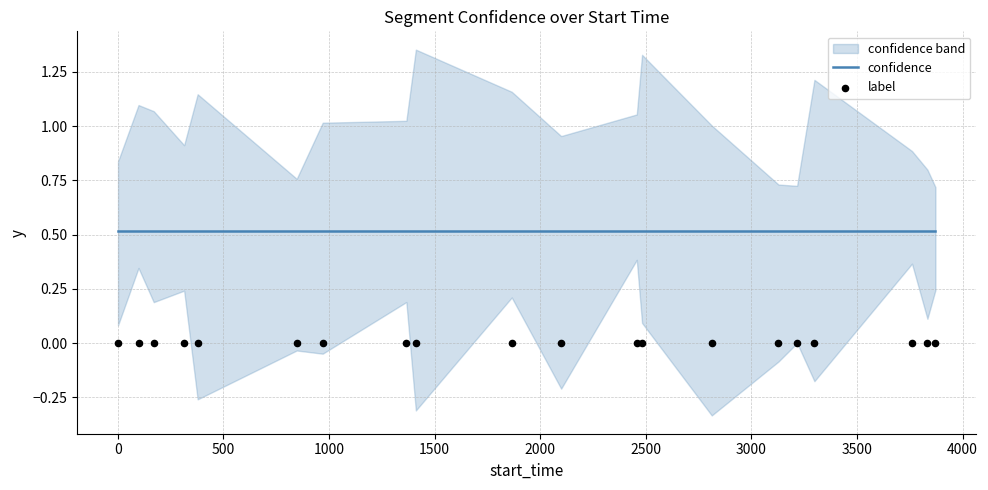

Which series reaches the maximum Y coordinate?

confidence